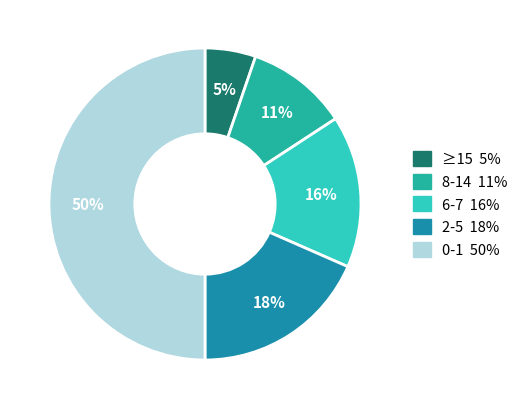

To the nearest percent, what is the average slice percentage?

20%